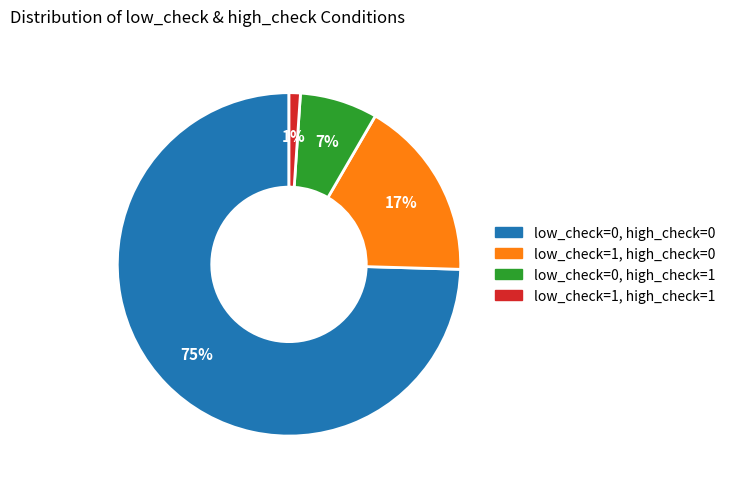

To the nearest percent, what is the average slice percentage?

25%